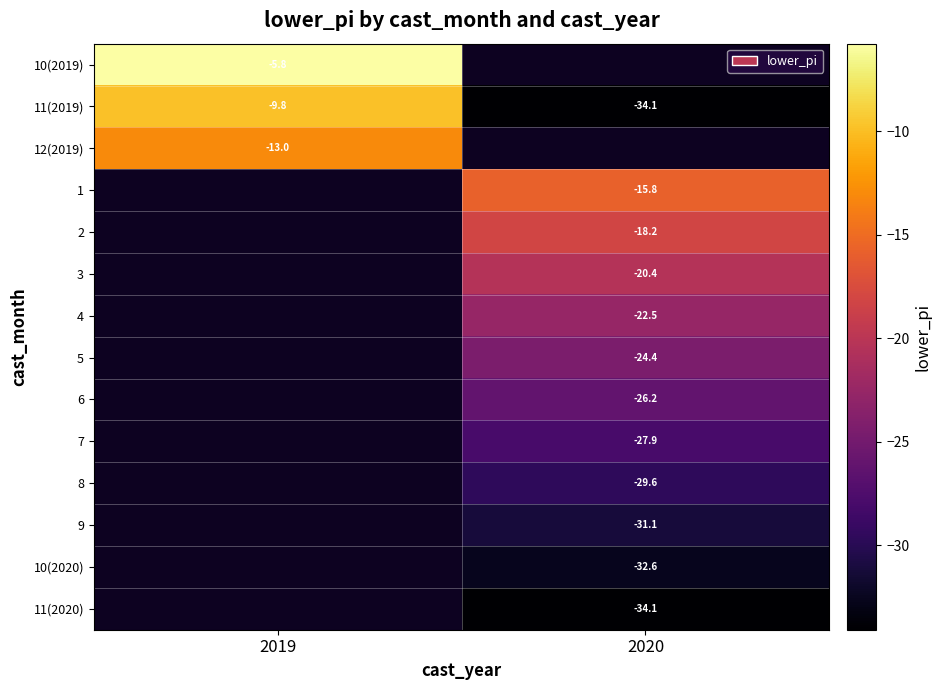

What is the difference between the highest and lowest values at 2019?

7.2